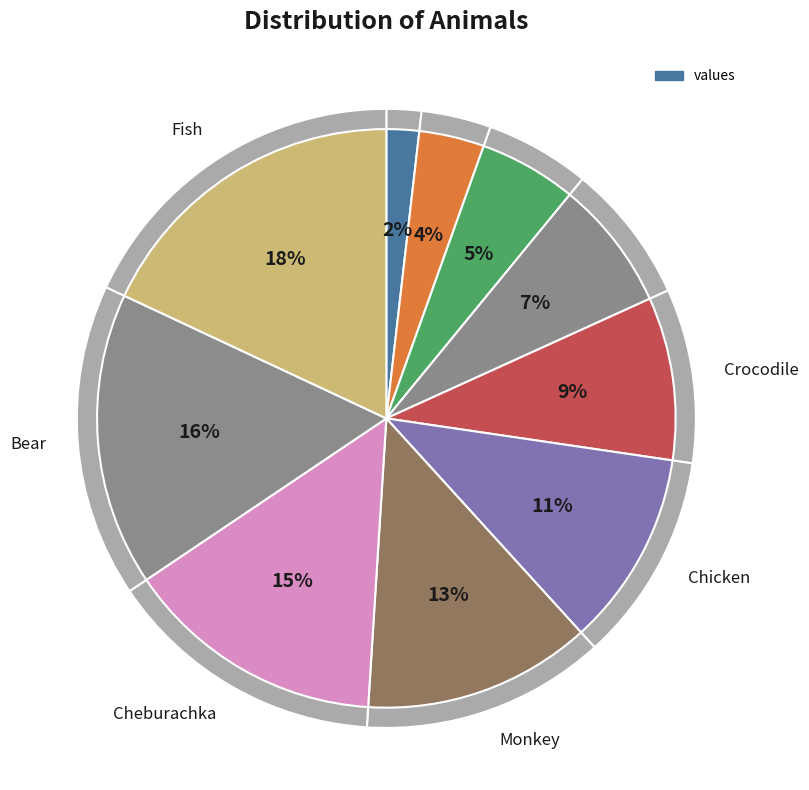

Is there a majority slice in this chart?

No